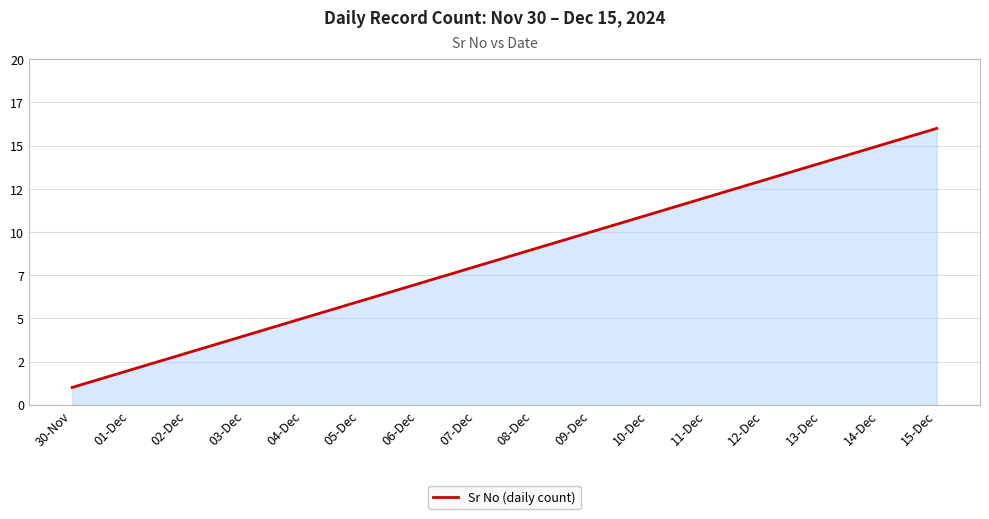

Is this an area chart (filled region under the line)?

Yes